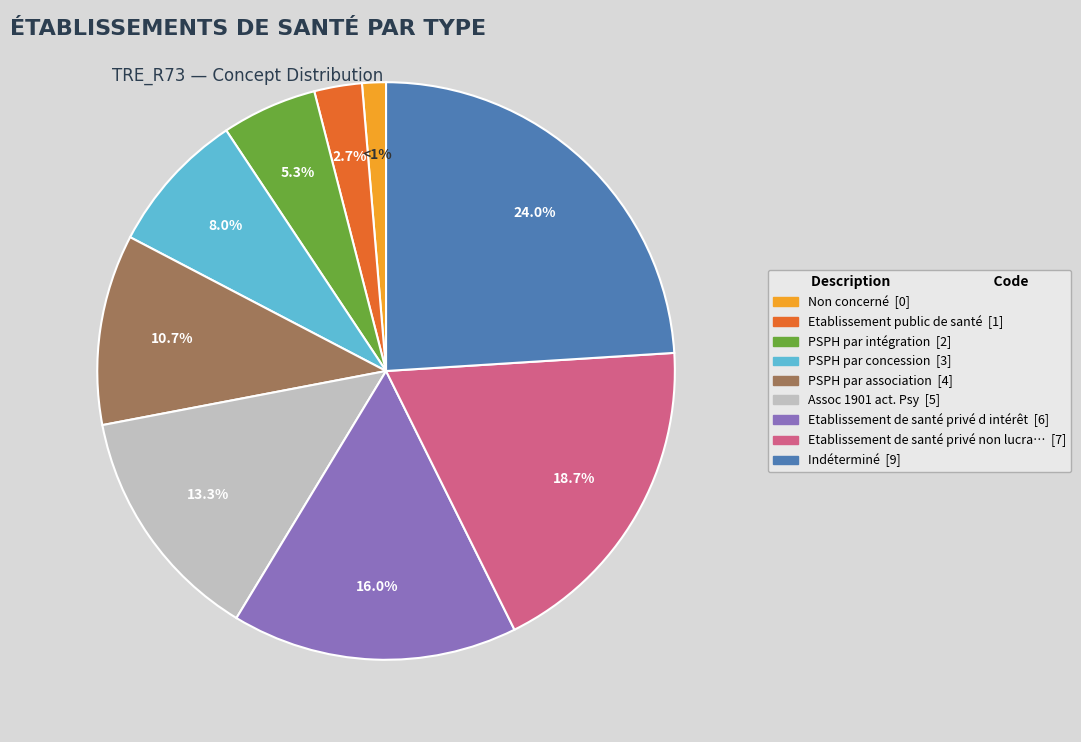

How many slices are in this pie chart?

9